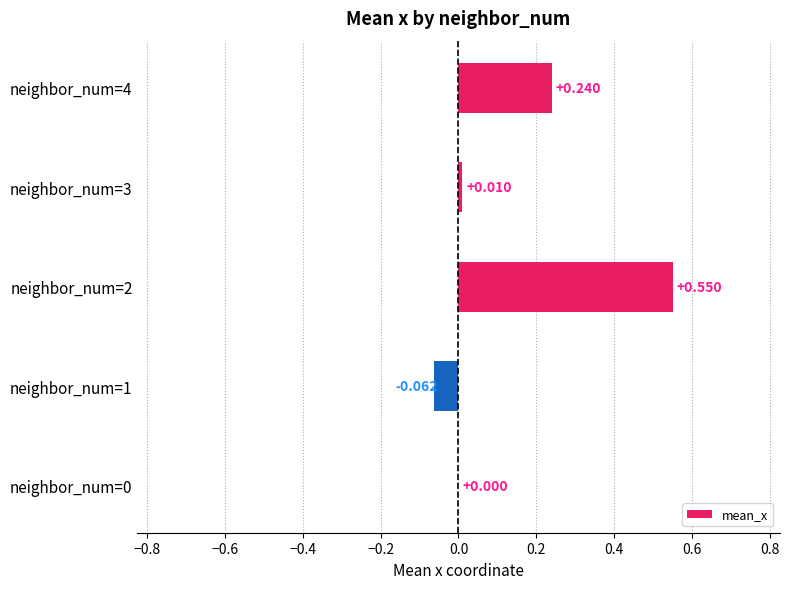

How many data points does each series have?

5